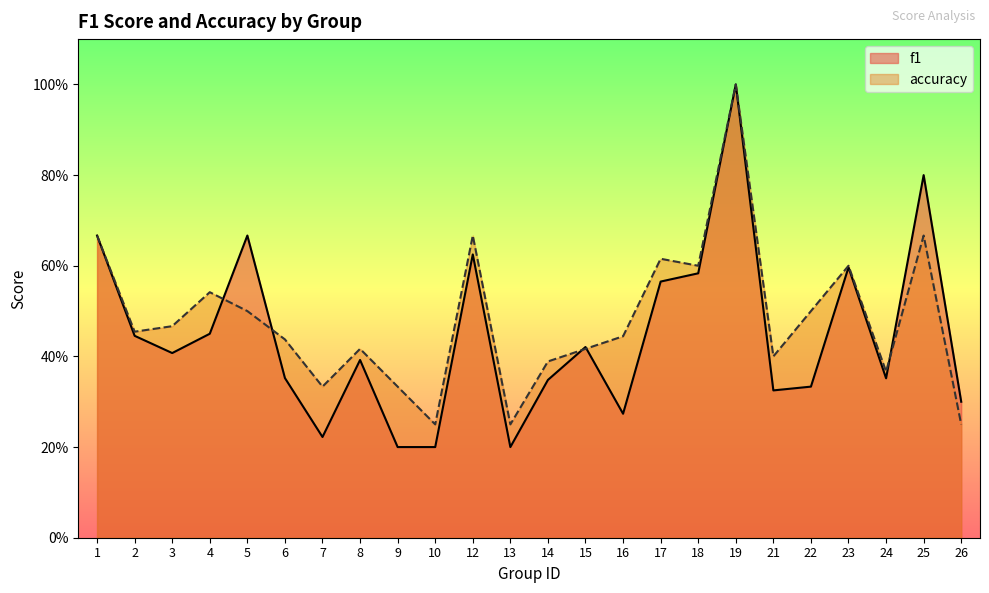

At how many categories does at least one series exceed 0?

24